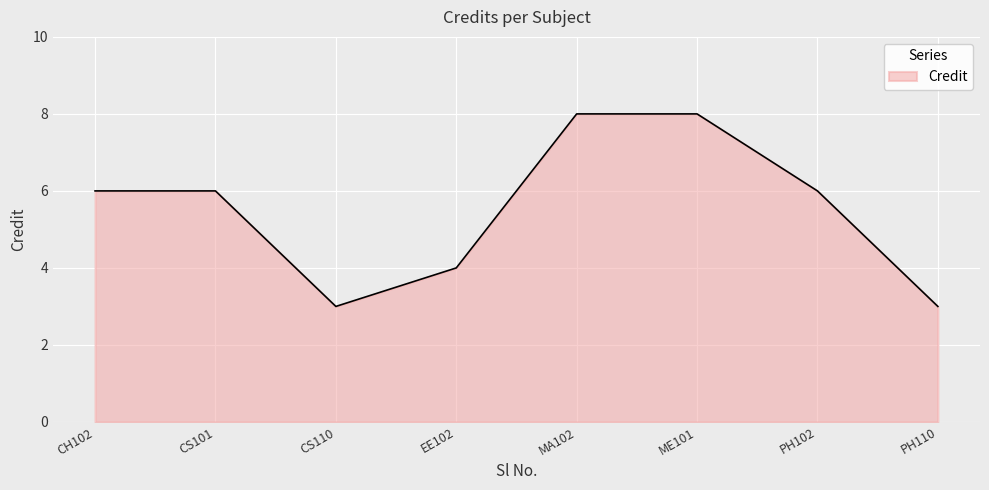

What is the difference between the values at CS110 and PH102?

3